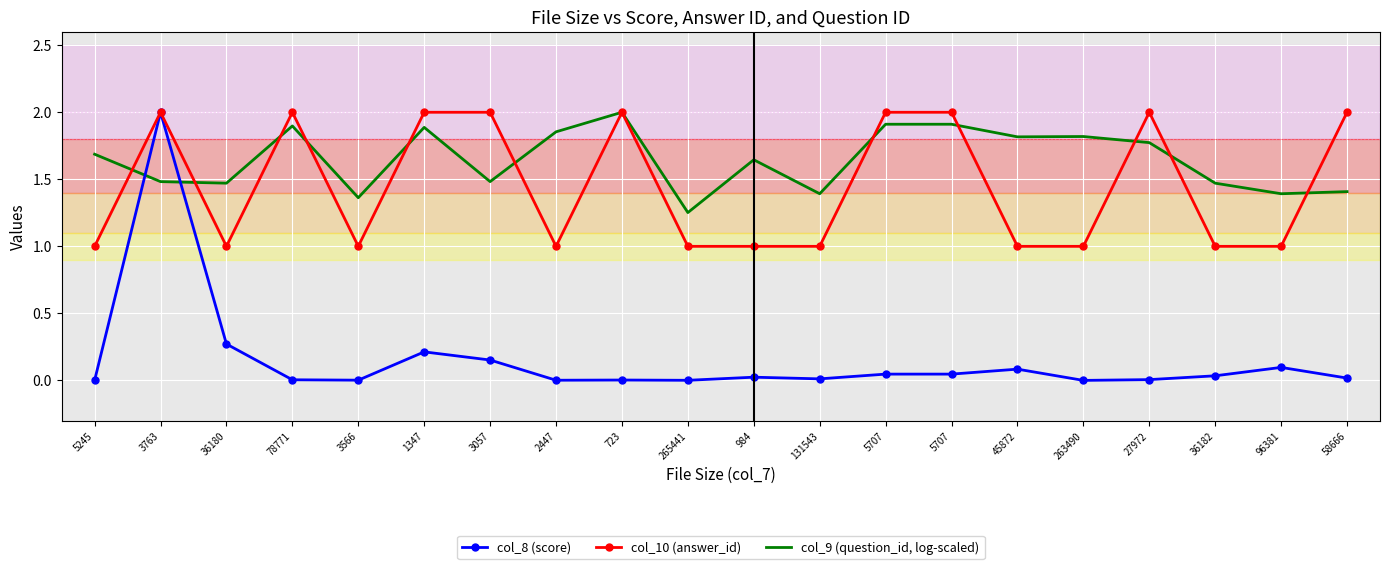

Reading right to left, list all the values displayed in this chart.

col_8 (score): 0.0	0.1	0.0	0.0	0.0	0.1	0.0	0.0	0.0	0.0	0.0	0.0	0.0	0.2	0.2	0.0	0.0	0.3	2.0	0.0
col_10 (answer_id): 2.0	1.0	1.0	2.0	1.0	1.0	2.0	2.0	1.0	1.0	1.0	2.0	1.0	2.0	2.0	1.0	2.0	1.0	2.0	1.0
col_9 (question_id, log-scaled): 1.4	1.4	1.5	1.8	1.8	1.8	1.9	1.9	1.4	1.6	1.3	2.0	1.9	1.5	1.9	1.4	1.9	1.5	1.5	1.7